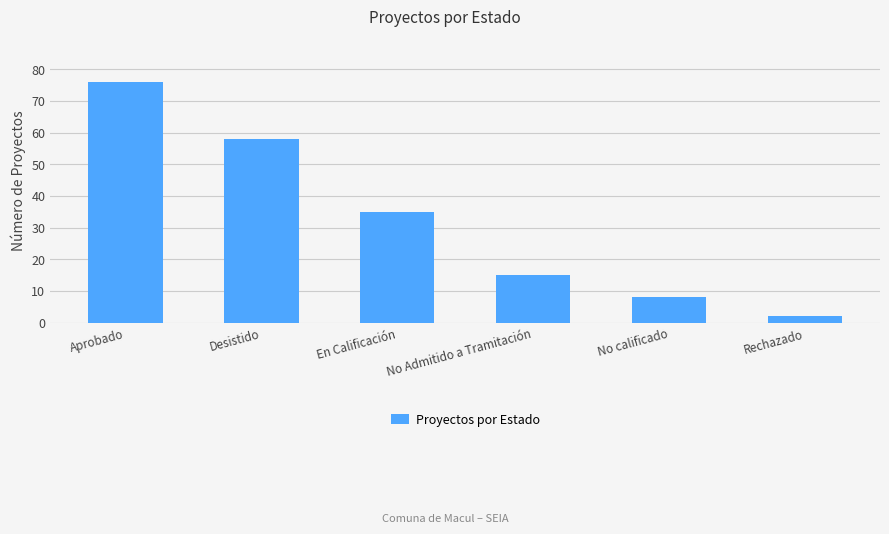

Reading right to left, list all the values displayed in this chart.

2	8	15	35	58	76